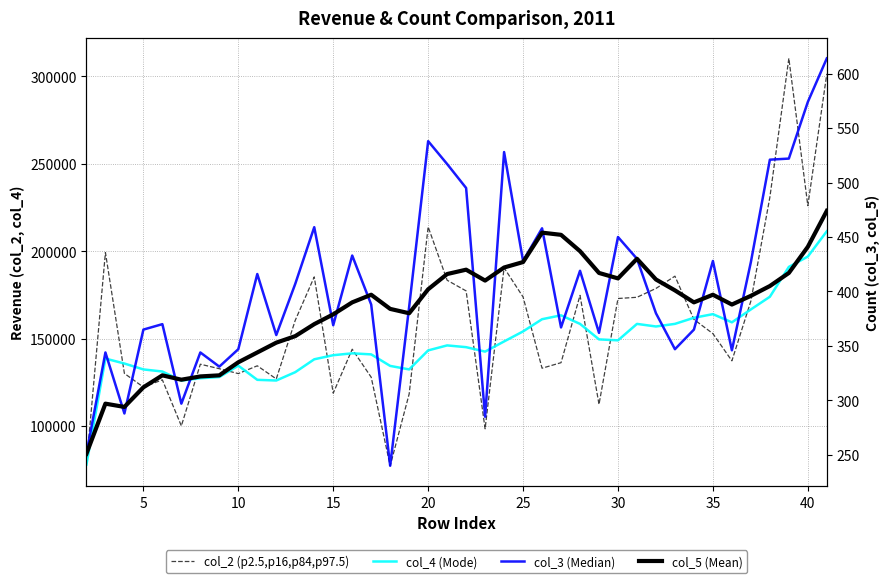

The col_5 (Mean) series shows 230.3 at 31. True or false?

False